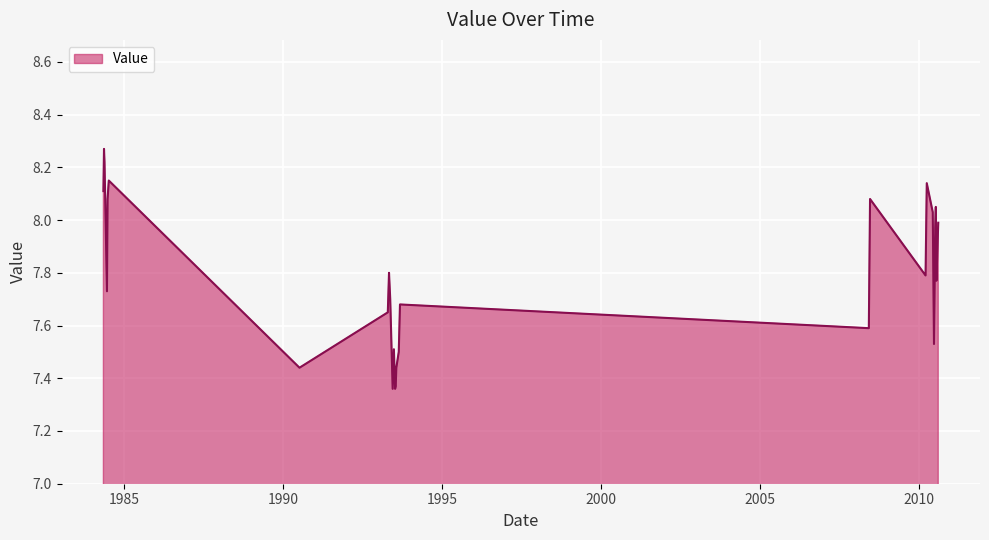

What is the difference between the maximum and minimum values?

0.9